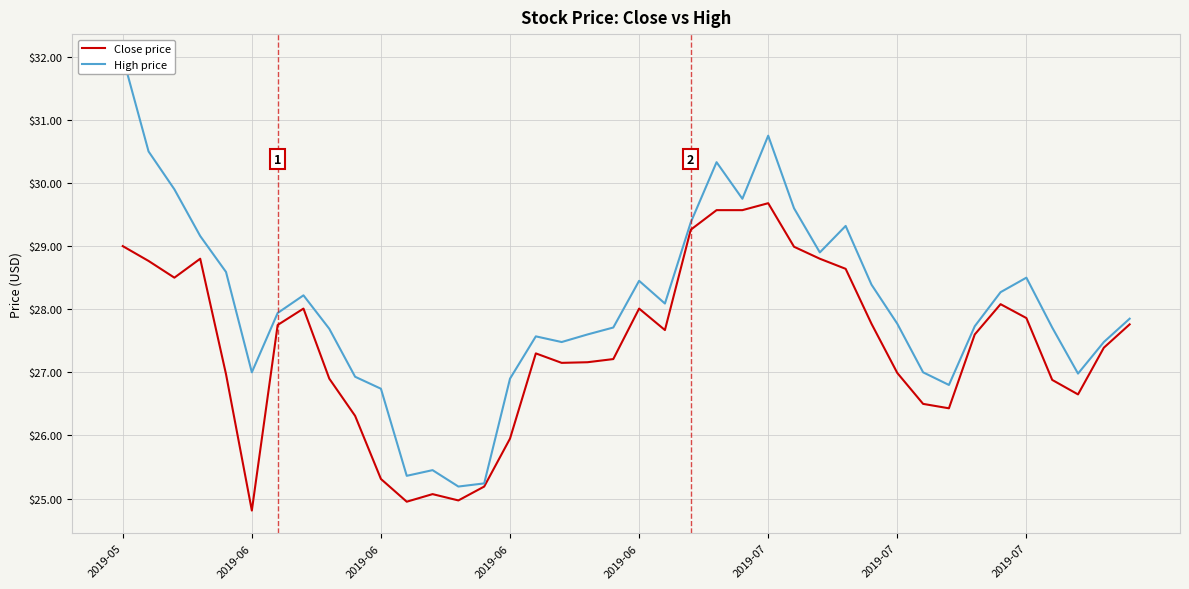

What is the difference between the second highest and second lowest values in the High price series?

5.5